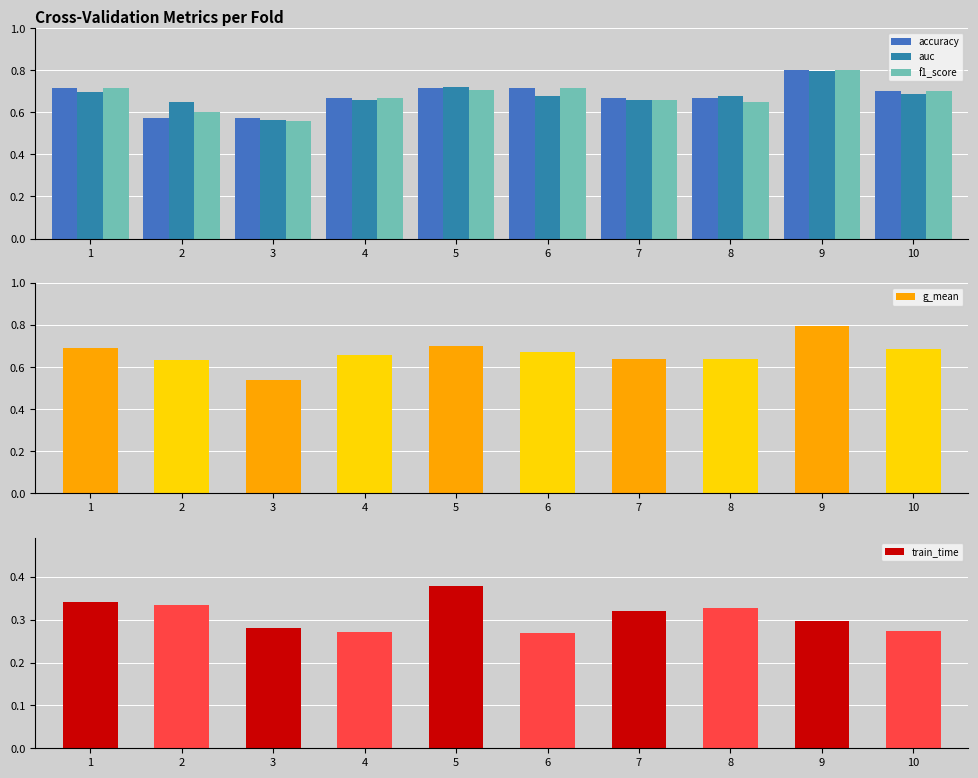

What is the value of the g_mean bar at the 9th from the left?

0.8